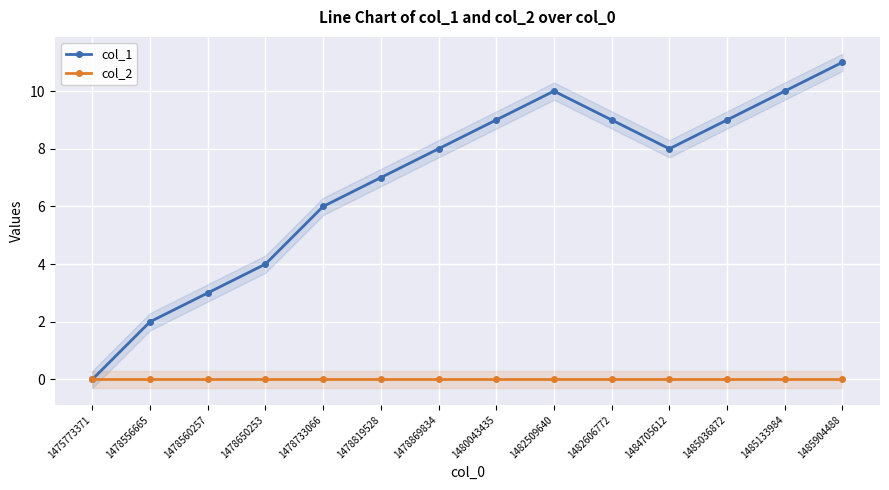

Rank the series at 1478733066 from lowest to highest value.

col_2, col_1